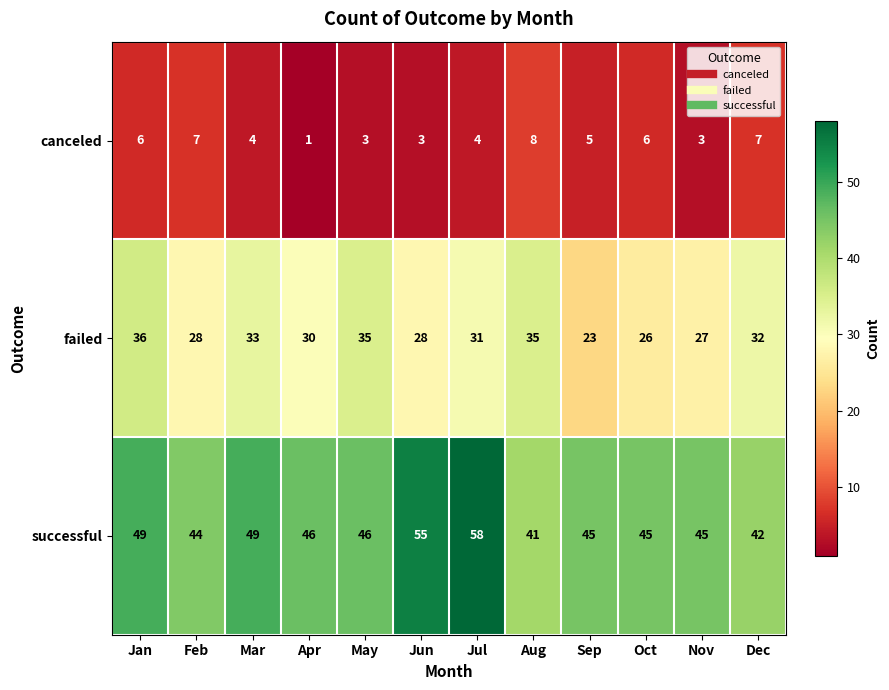

Which label corresponds to the largest value in the chart?

Jul